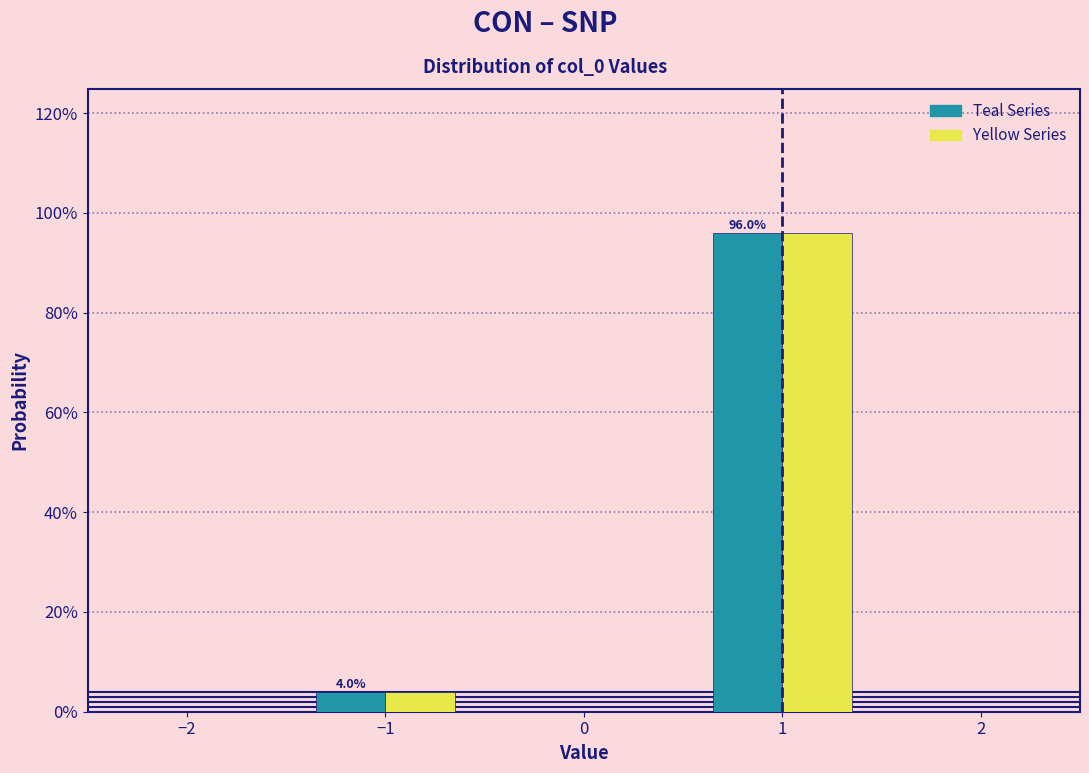

Are the bars horizontal?

No